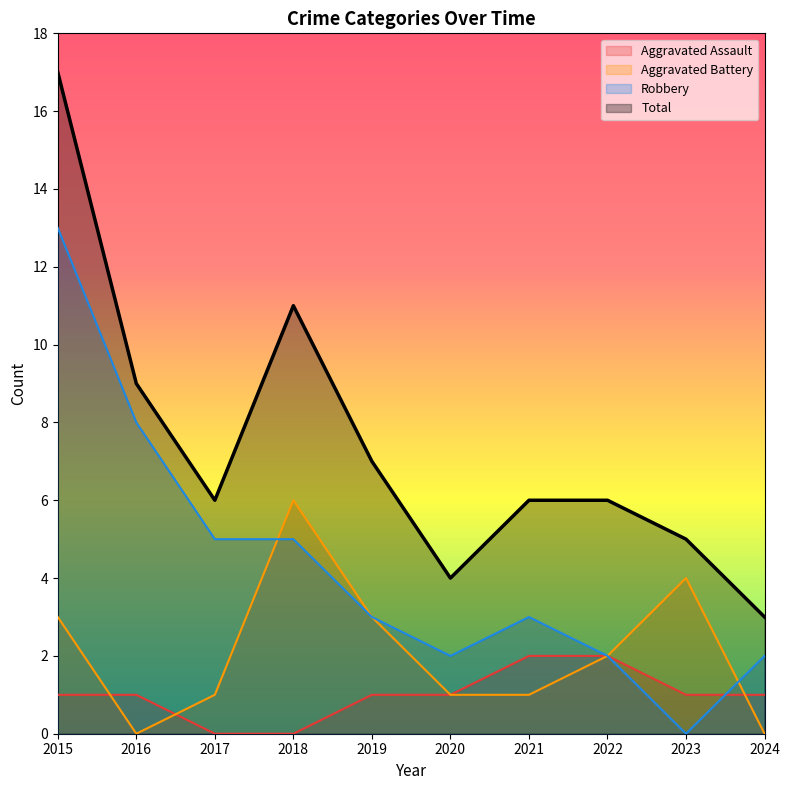

What is the value of the Aggravated Battery point at the 8th from the left?

2